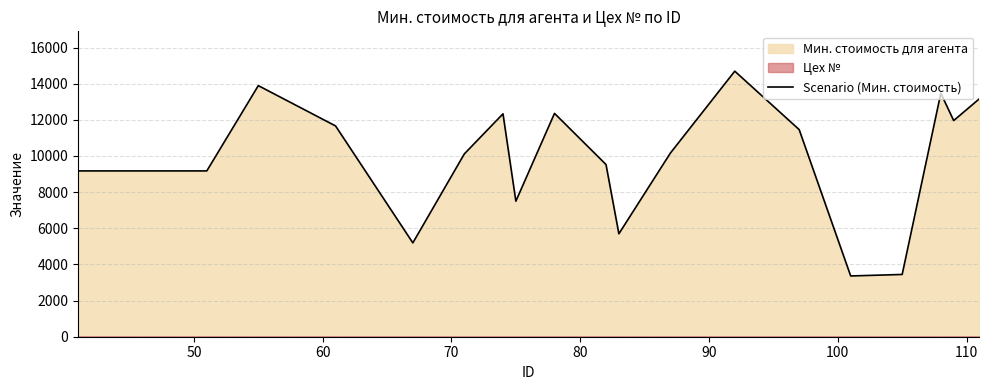

What is the average value?

9875.2